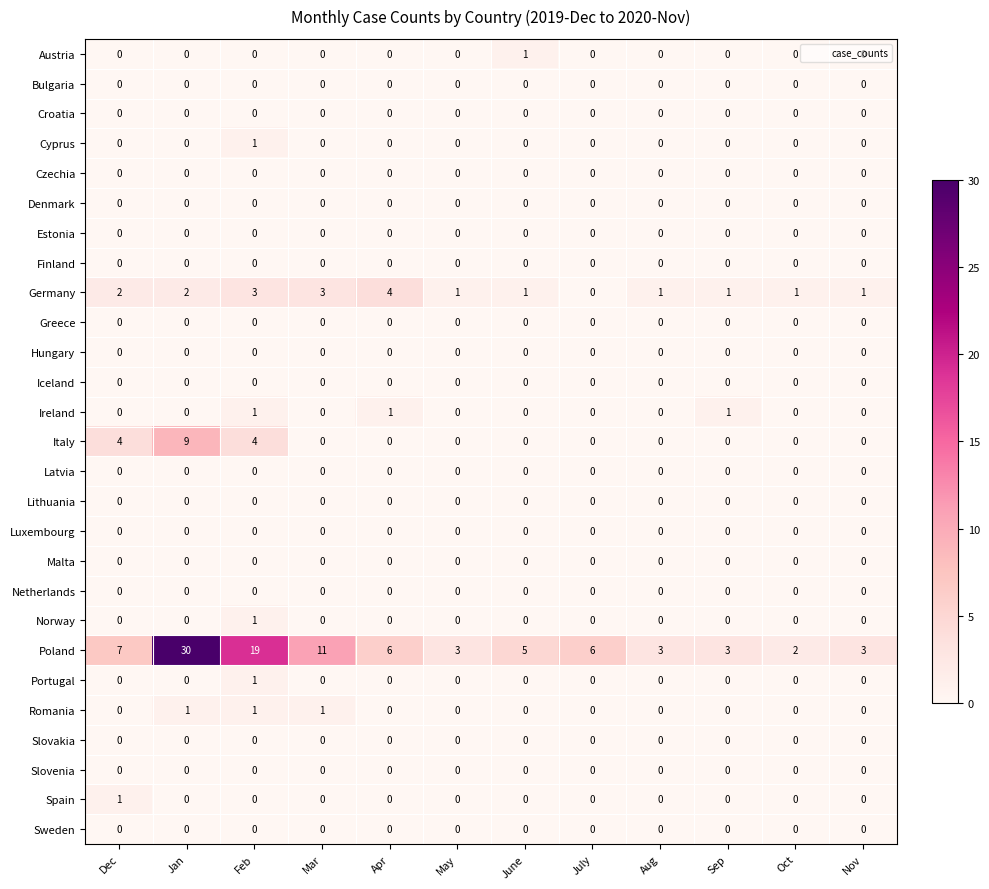

The value of Italy at Aug is 0. True or false?

True